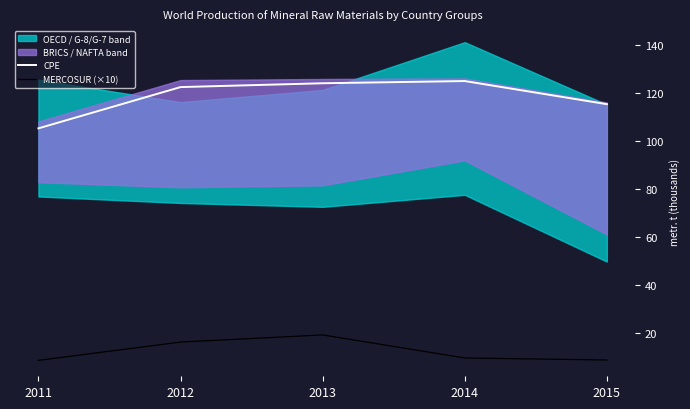

What is the difference between the maximum and minimum values in the MERCOSUR (×10) series?

10.6